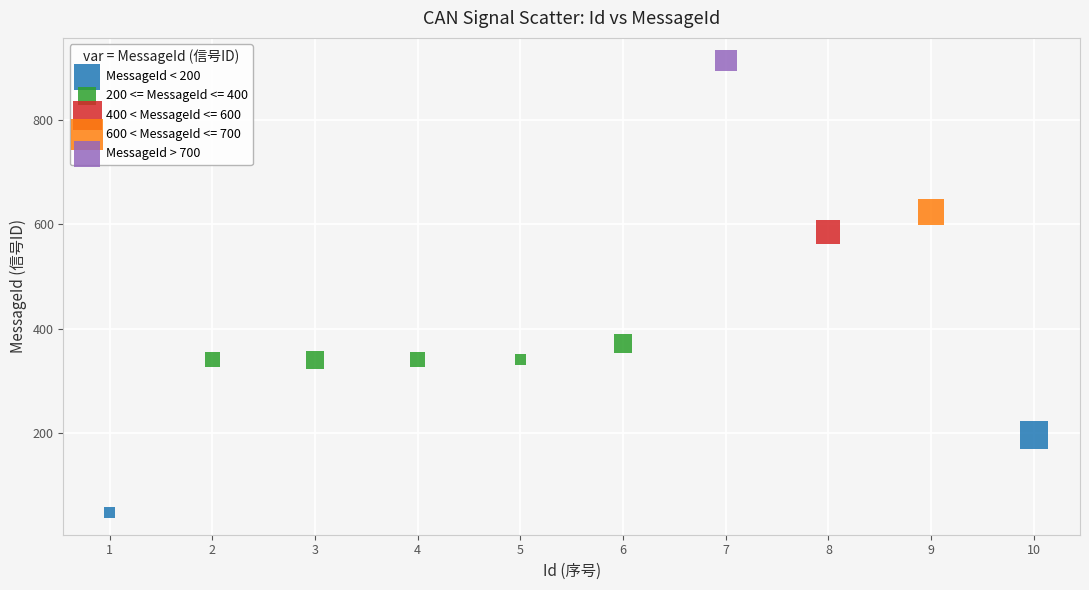

What are all the series names shown in the legend?

MessageId < 200, 200 <= MessageId <= 400, 400 < MessageId <= 600, 600 < MessageId <= 700, MessageId > 700